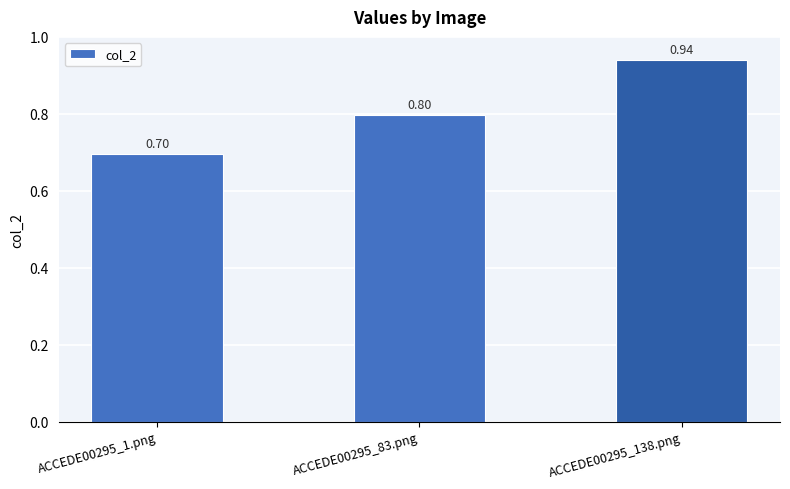

What is the difference between the maximum and minimum values?

0.2